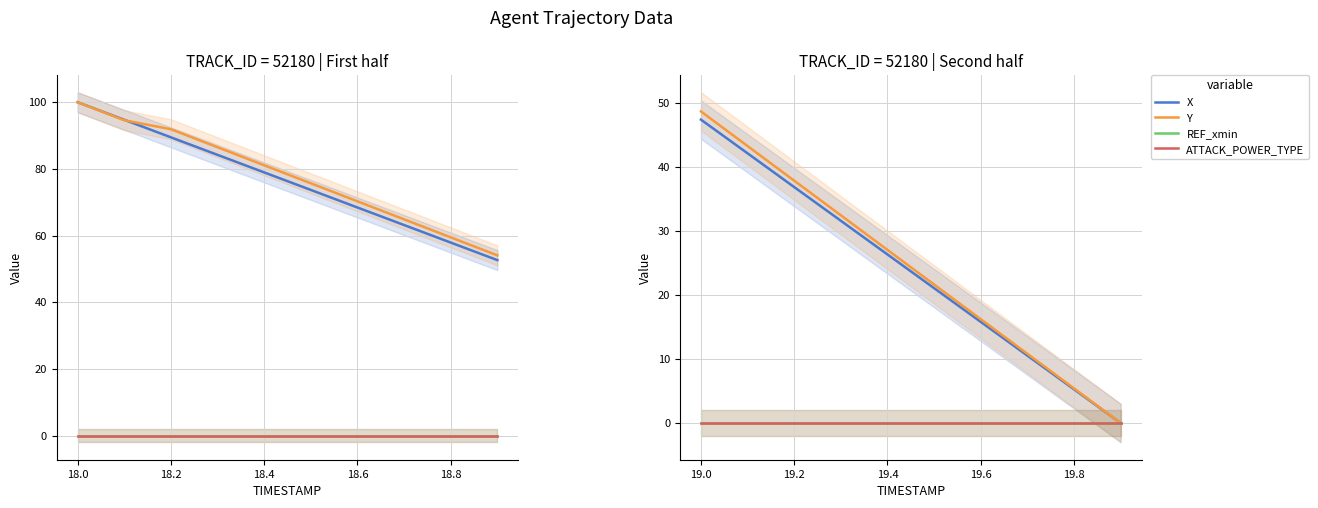

Which series has the largest total across all categories?

Y